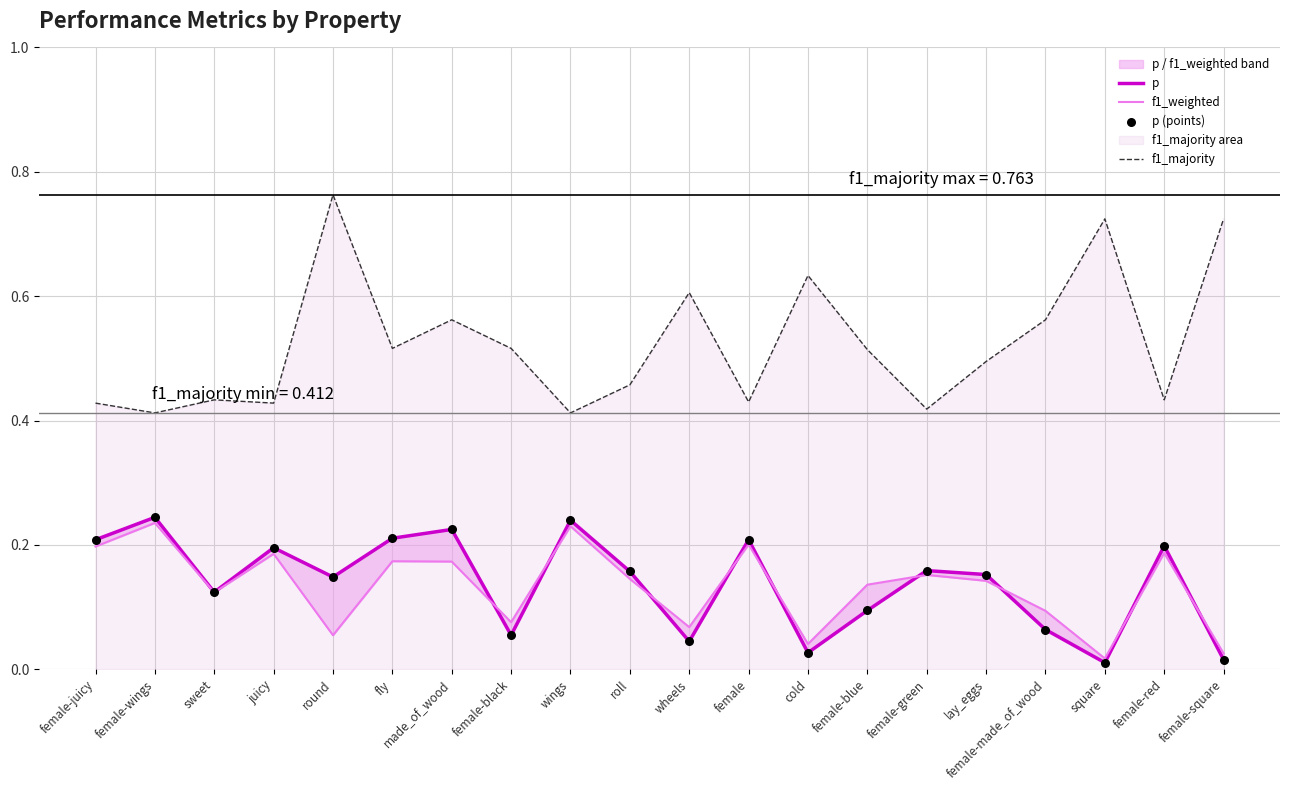

Which series contains the highest Y value?

f1_majority